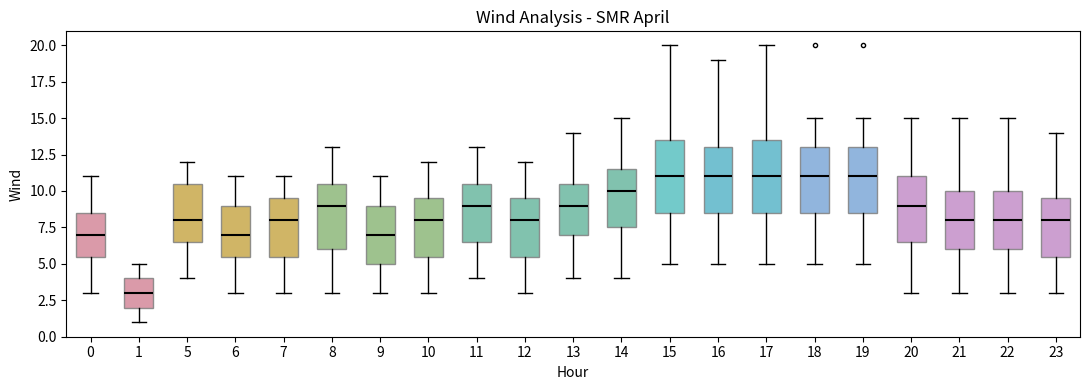

Where is the upper edge of the box at x = 6 on the y-axis? The values are not printed on the chart, so give them approximately, as read against the axis.

9.0